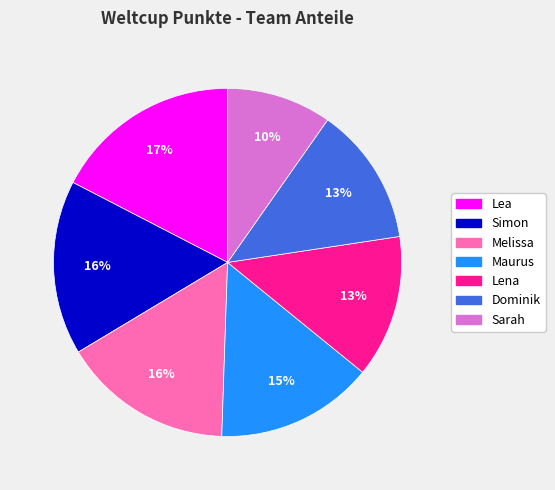

Combined, do Dominik and Melissa account for over 50%?

No